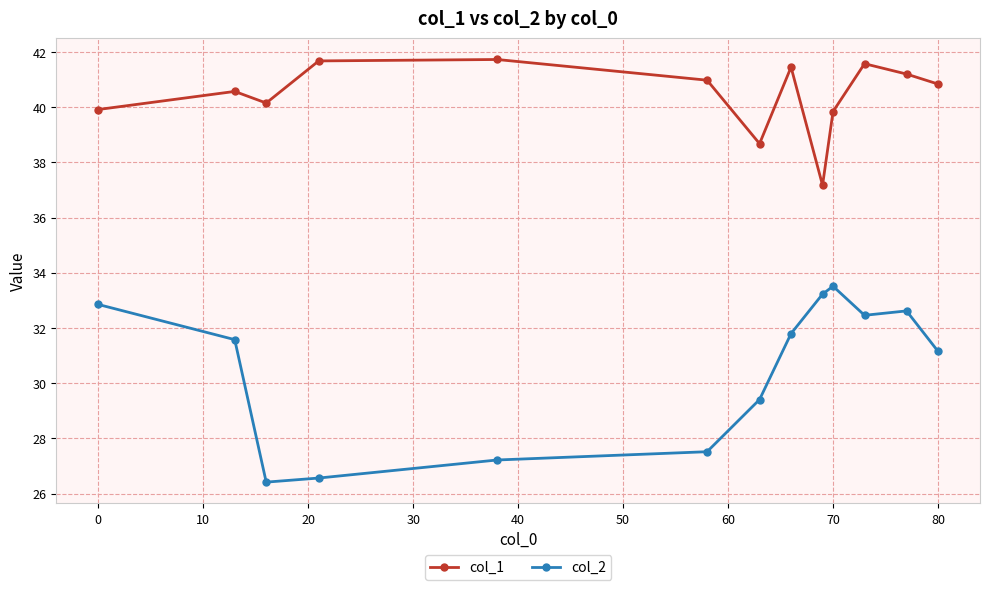

True or false: col_2 and col_1 intersect in this chart.

False